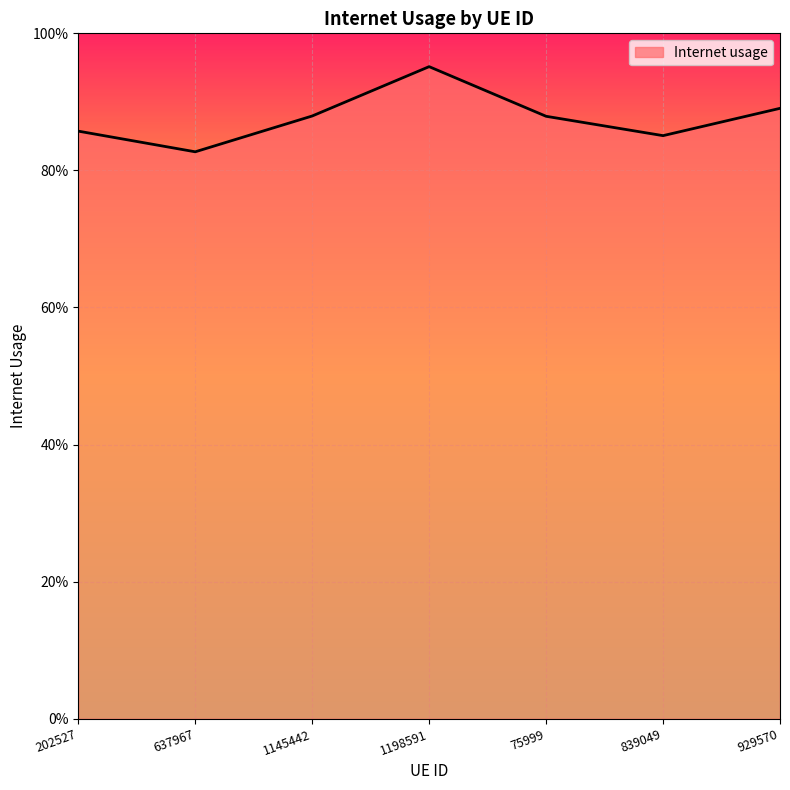

How many points are lower than both their immediate neighbors (excluding endpoints)?

2